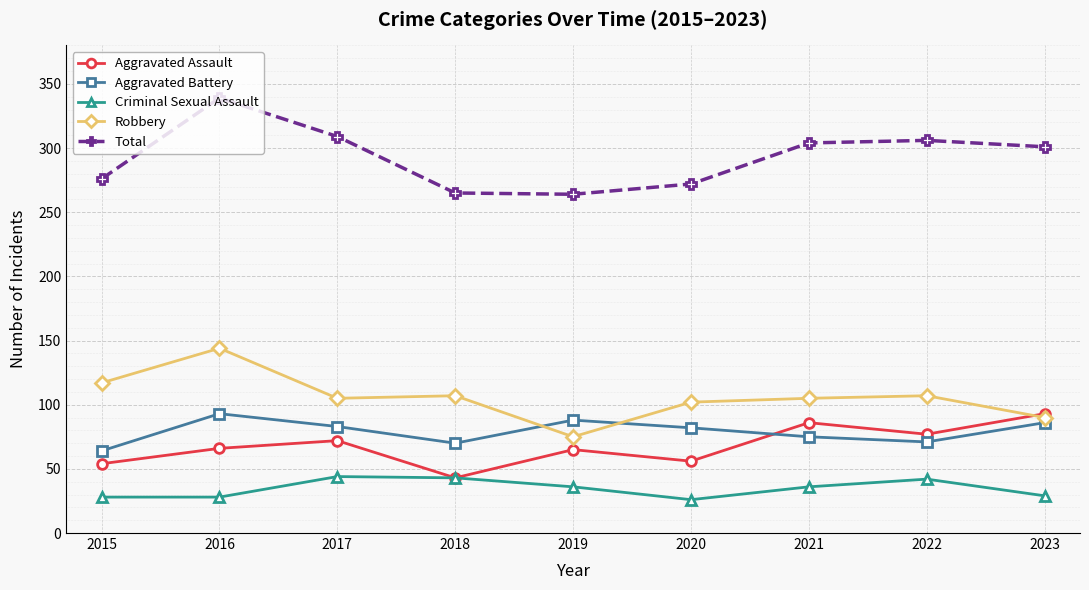

What is the minimum value for Robbery?

75